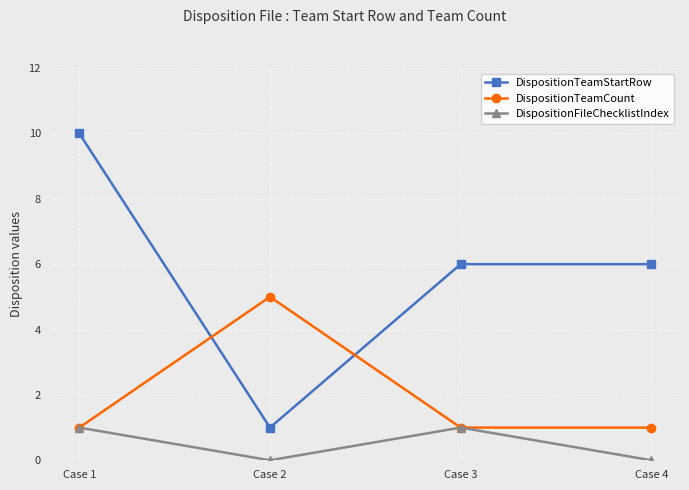

What is the sum of the DispositionTeamCount values at Case 3 and Case 1?

2